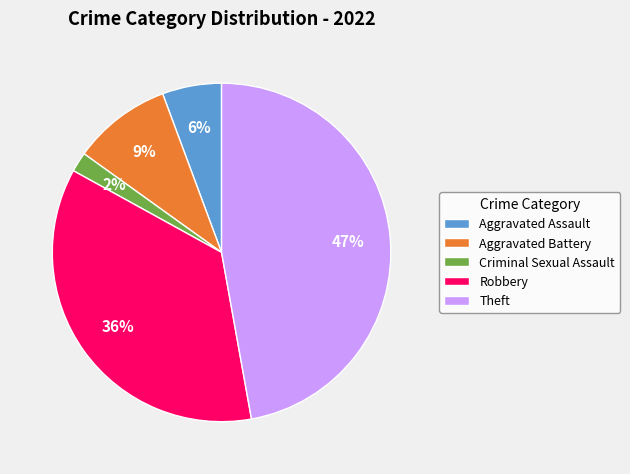

Is it true that Robbery is 22% of the pie?

False